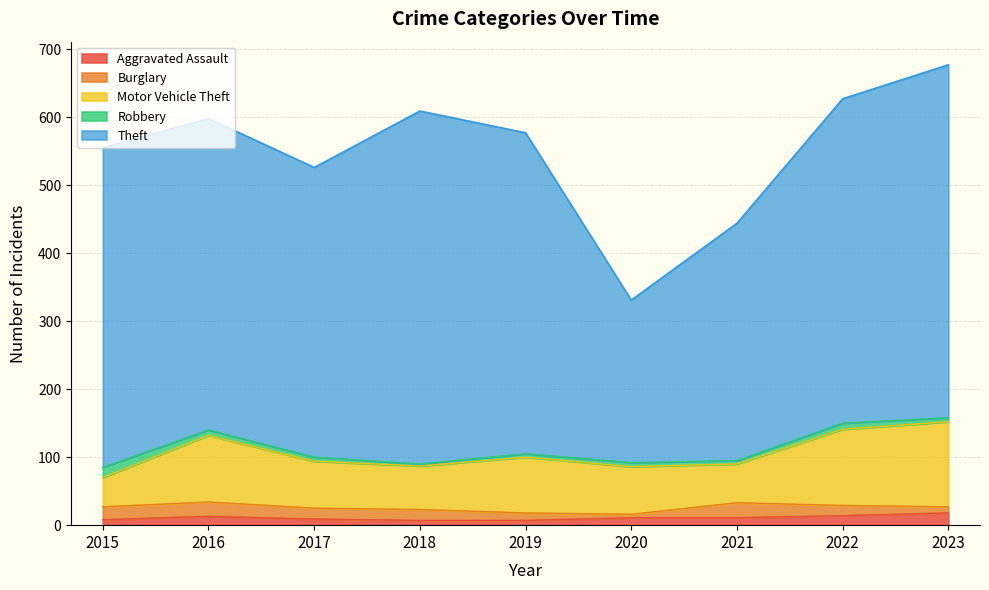

How many data points does each series have?

9